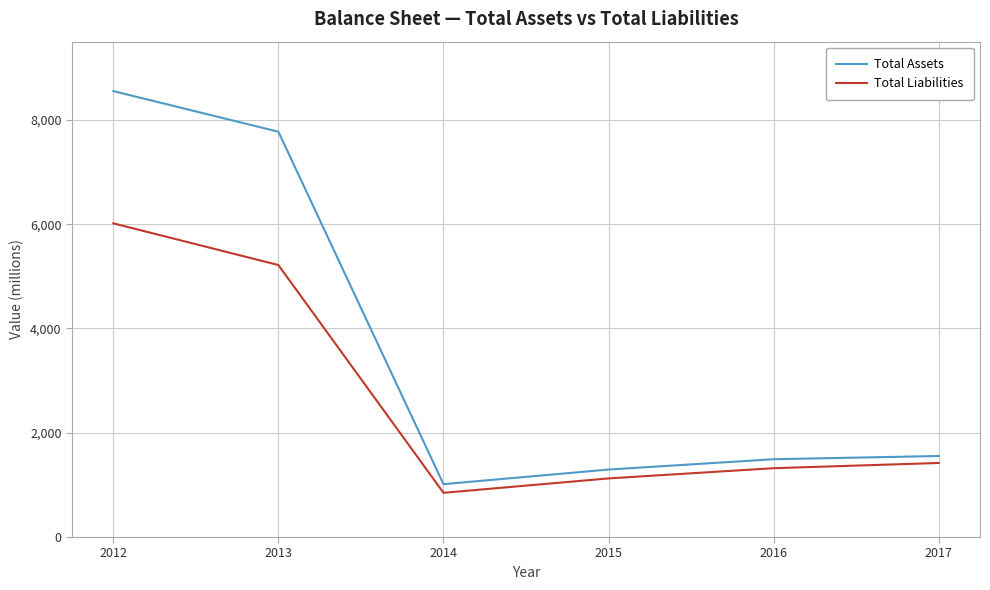

At which label does Total Assets first exceed 1554?

2012